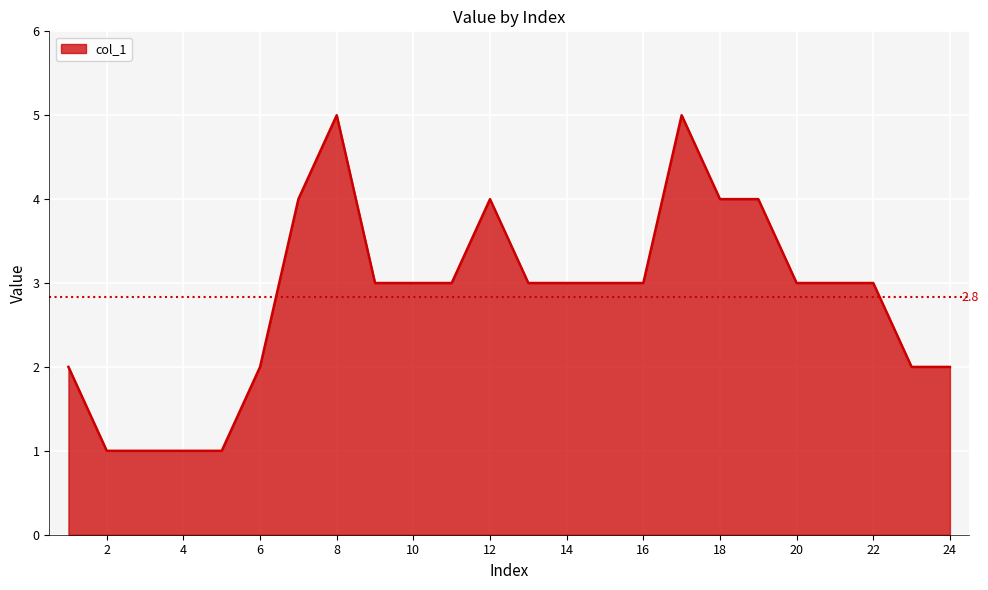

What is the difference between the maximum and minimum values?

4